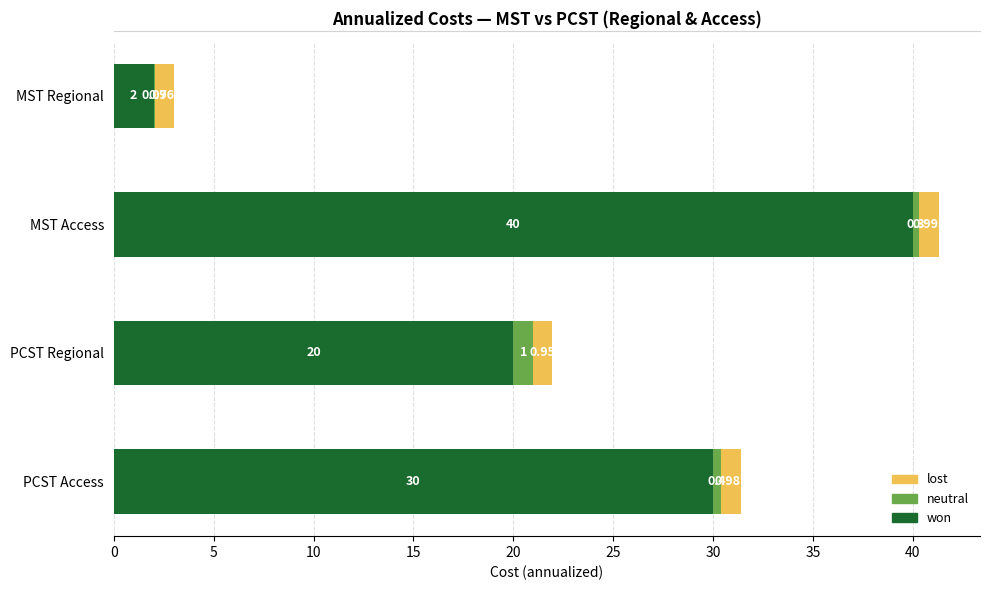

Which category has the highest value in the won series?

MST Access